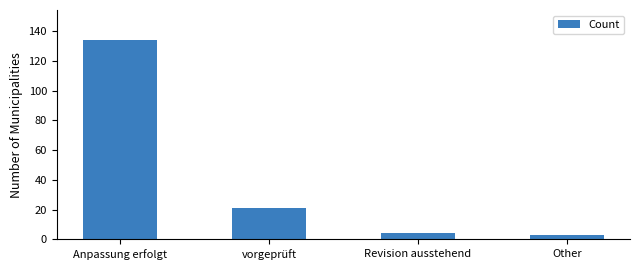

Between vorgeprüft and Revision ausstehend, which is larger?

vorgeprüft